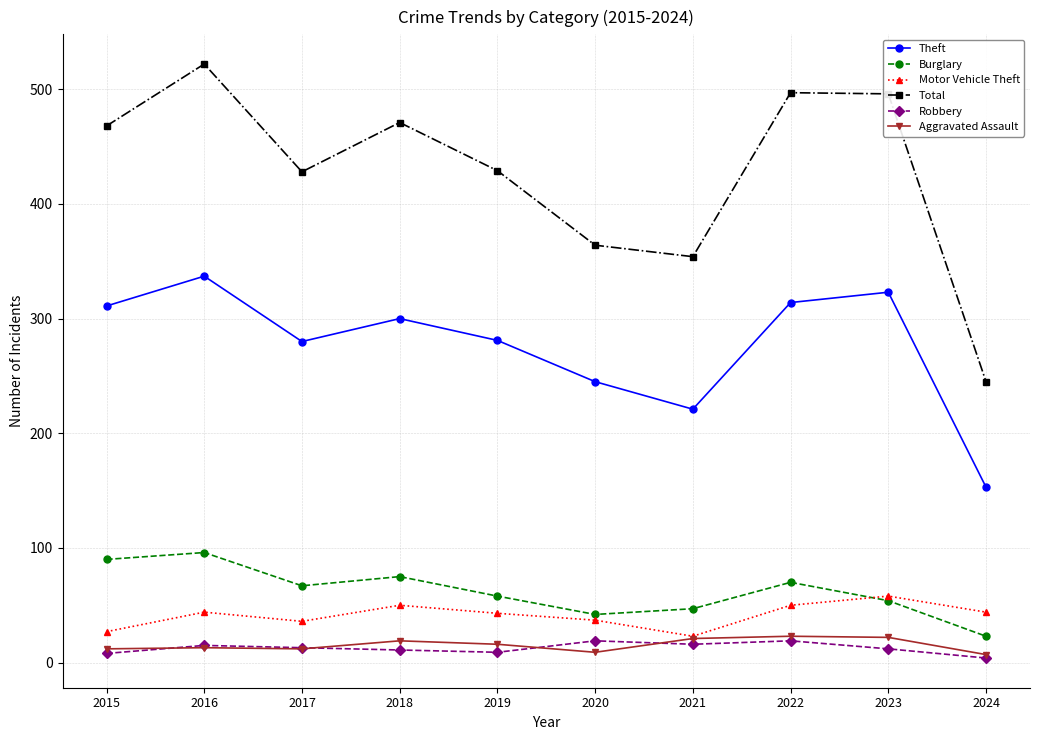

At which label does Burglary first exceed 67?

2015